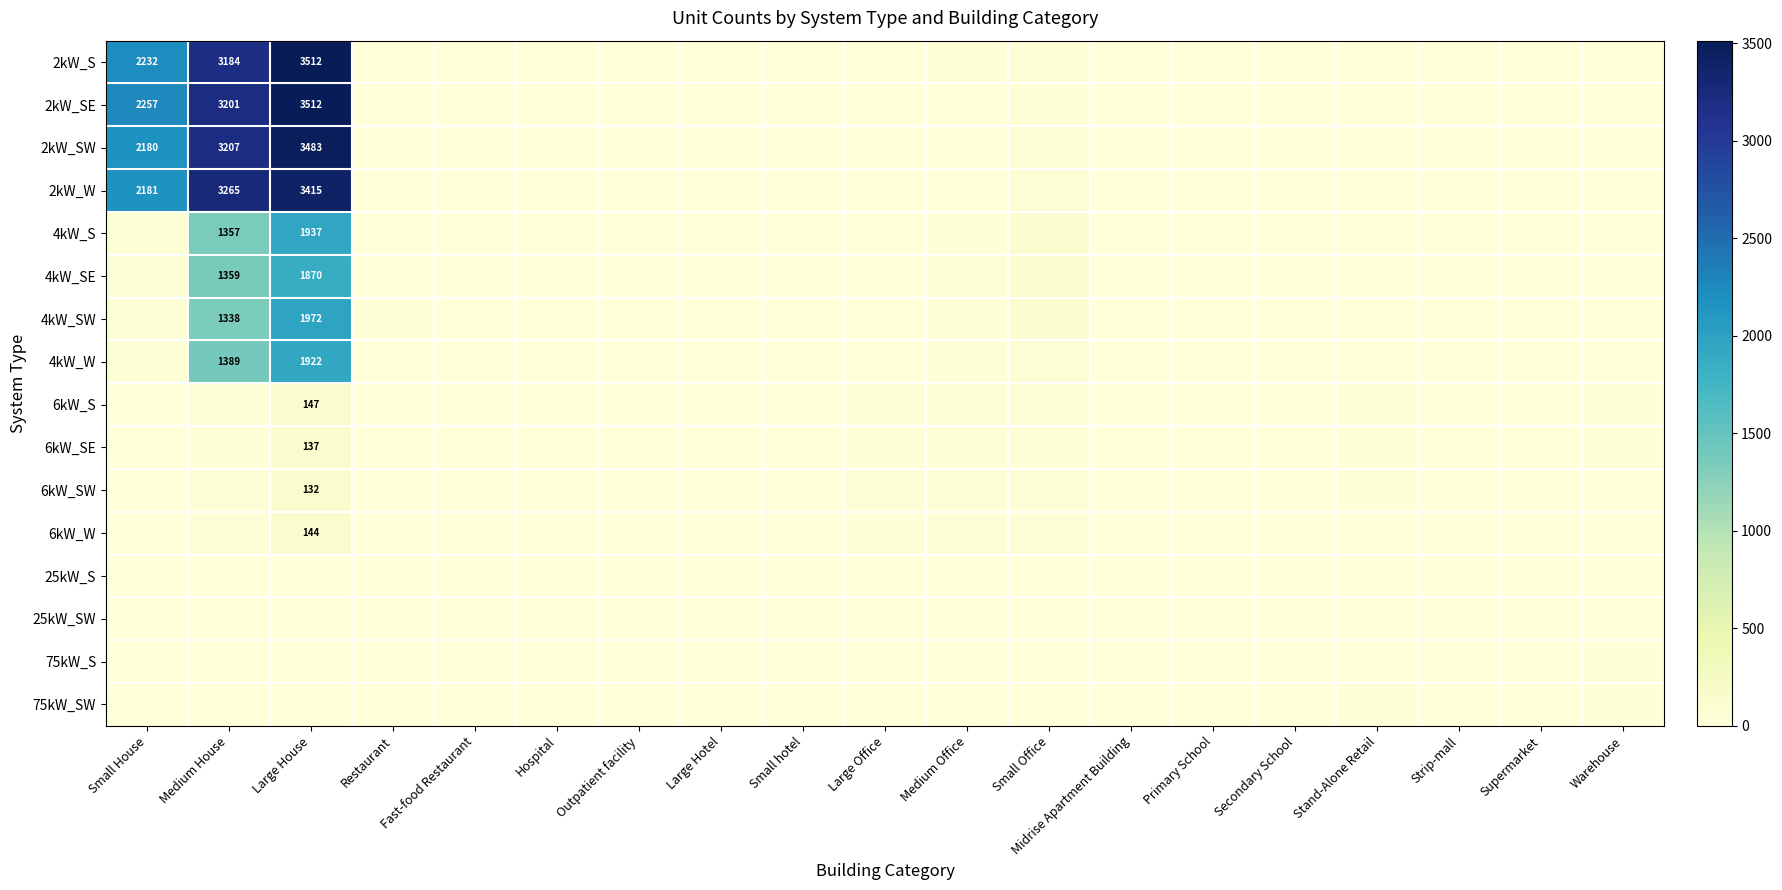

List the series in order of their peak value, highest first.

2kW_S, 2kW_SE, 2kW_SW, 2kW_W, 4kW_SW, 4kW_S, 4kW_W, 4kW_SE, 6kW_S, 6kW_W, 6kW_SE, 6kW_SW, 75kW_S, 75kW_SW, 25kW_S, 25kW_SW